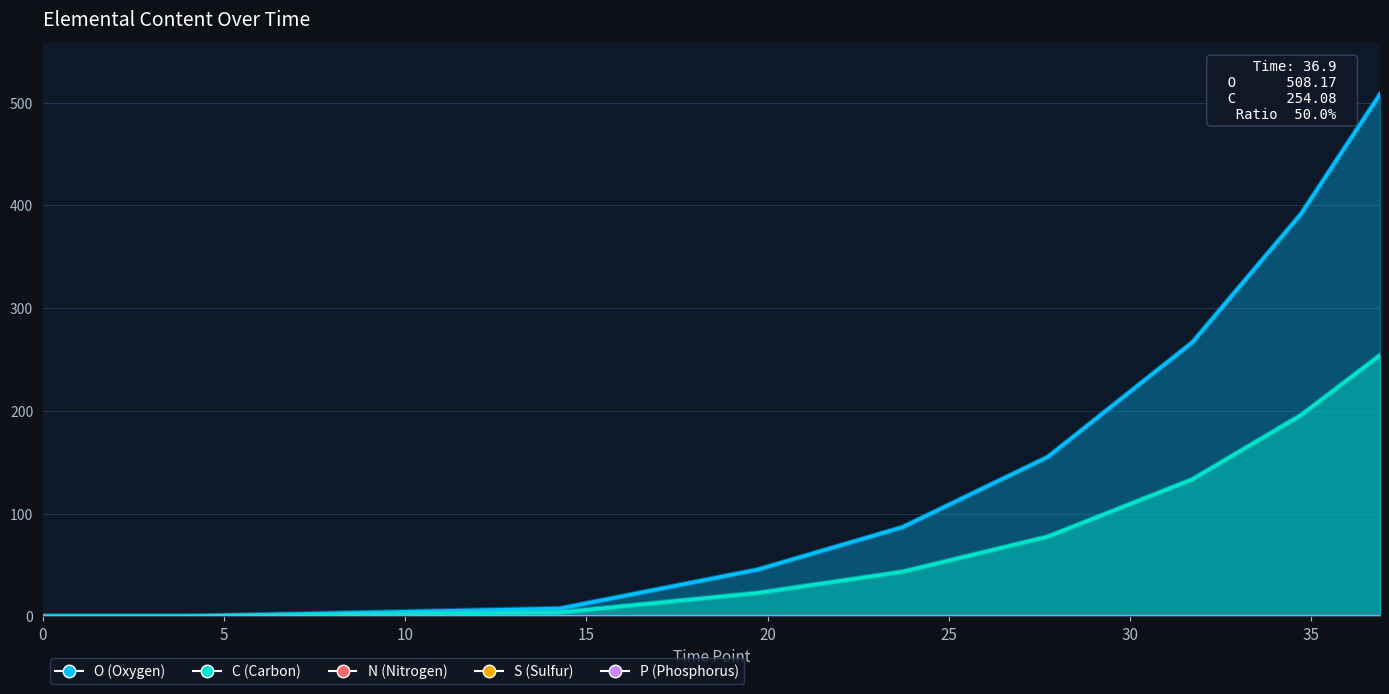

Does the chart display data point markers on the line(s)?

No